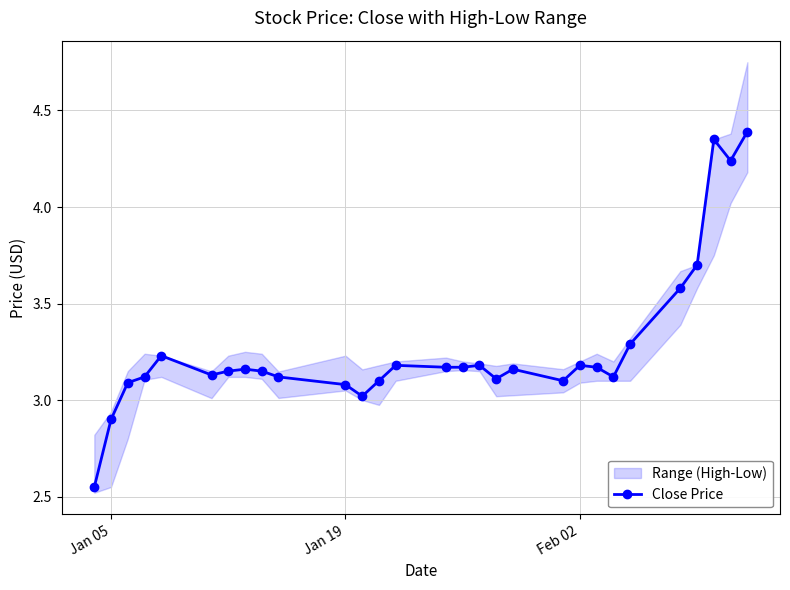

True or false: Close Price has more than 1 points higher than both neighbors.

True